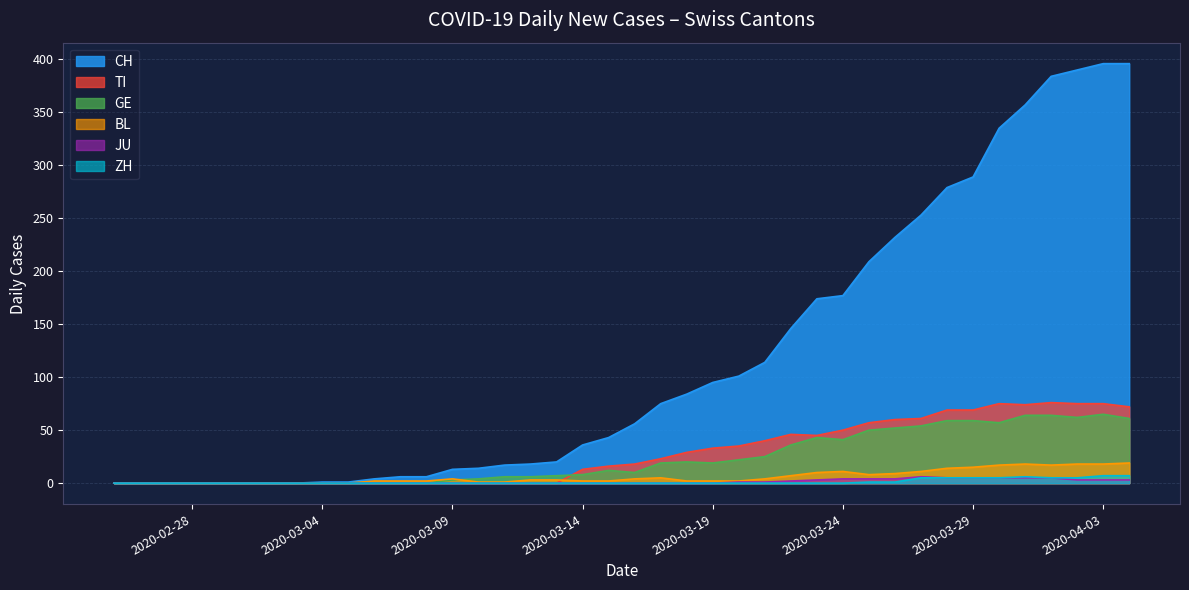

True or false: BL and CH intersect in this chart.

False